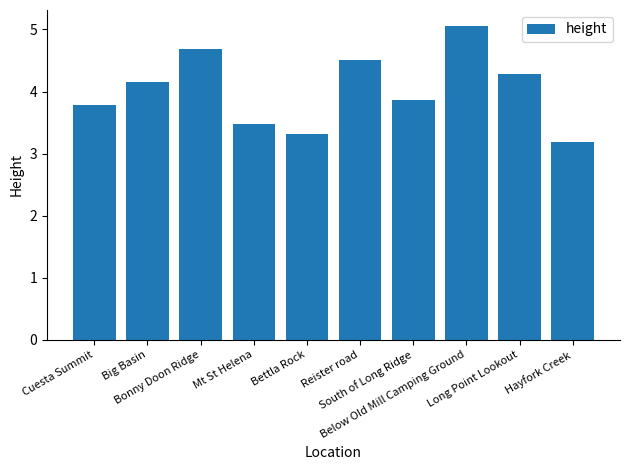

What is the difference between the second highest and second lowest values?

1.4